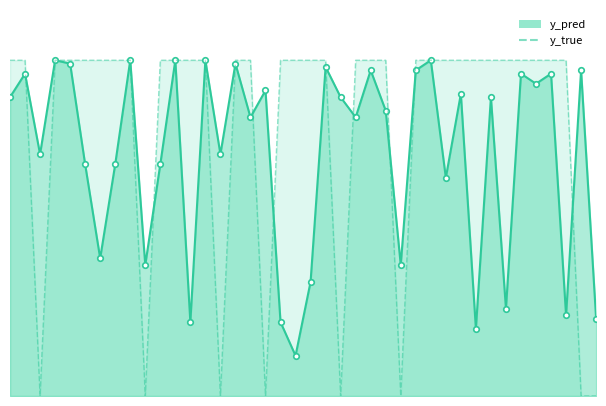

True or false: y_true has a value of 1.0 at 41.

True